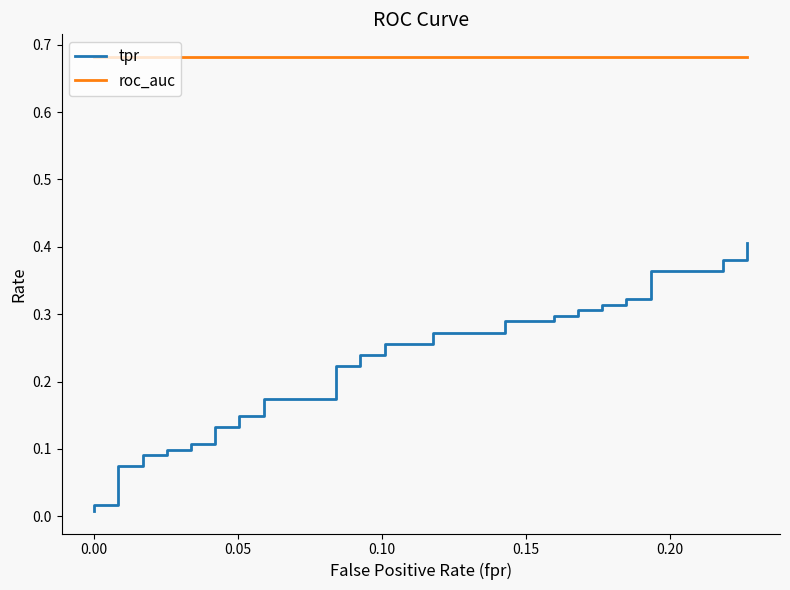

True or false: roc_auc has a value of 1.2 at 33.

False